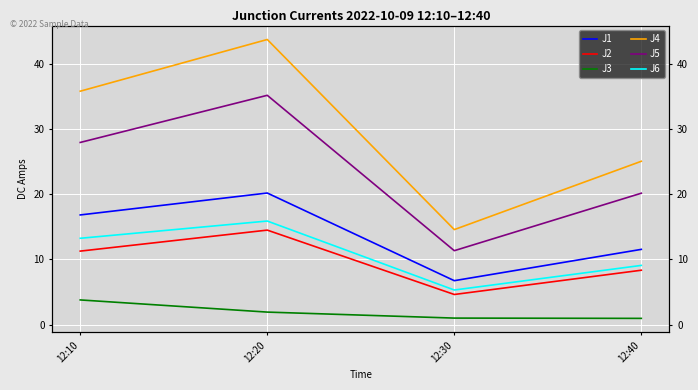

What are all the series names shown in the legend?

J1, J2, J3, J4, J5, J6